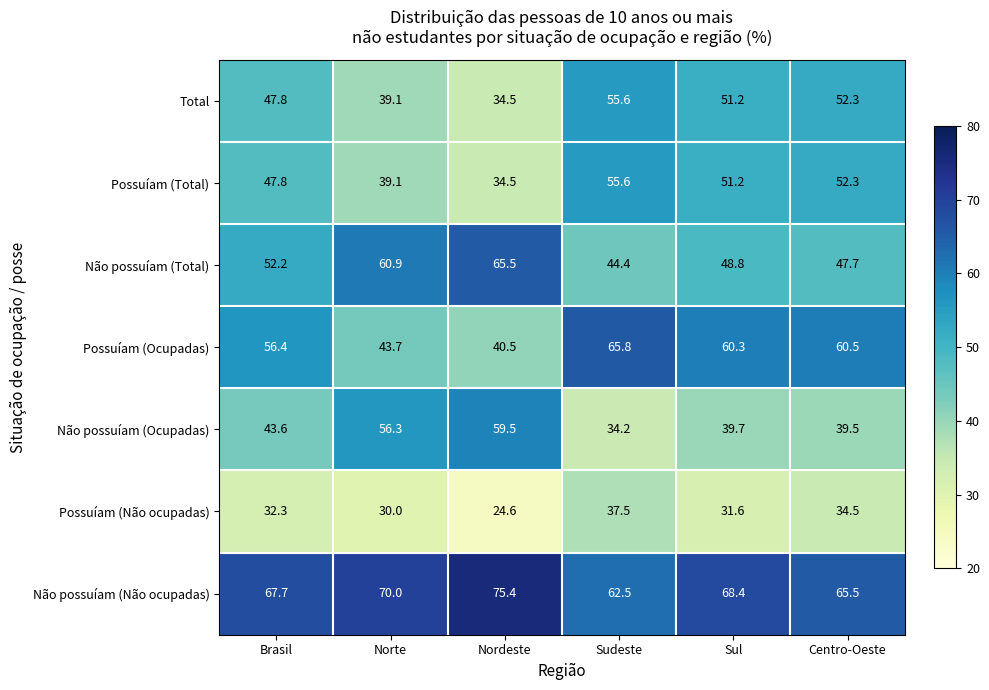

What is the sum of the Possuíam (Total) values at Norte and Brasil?

86.9